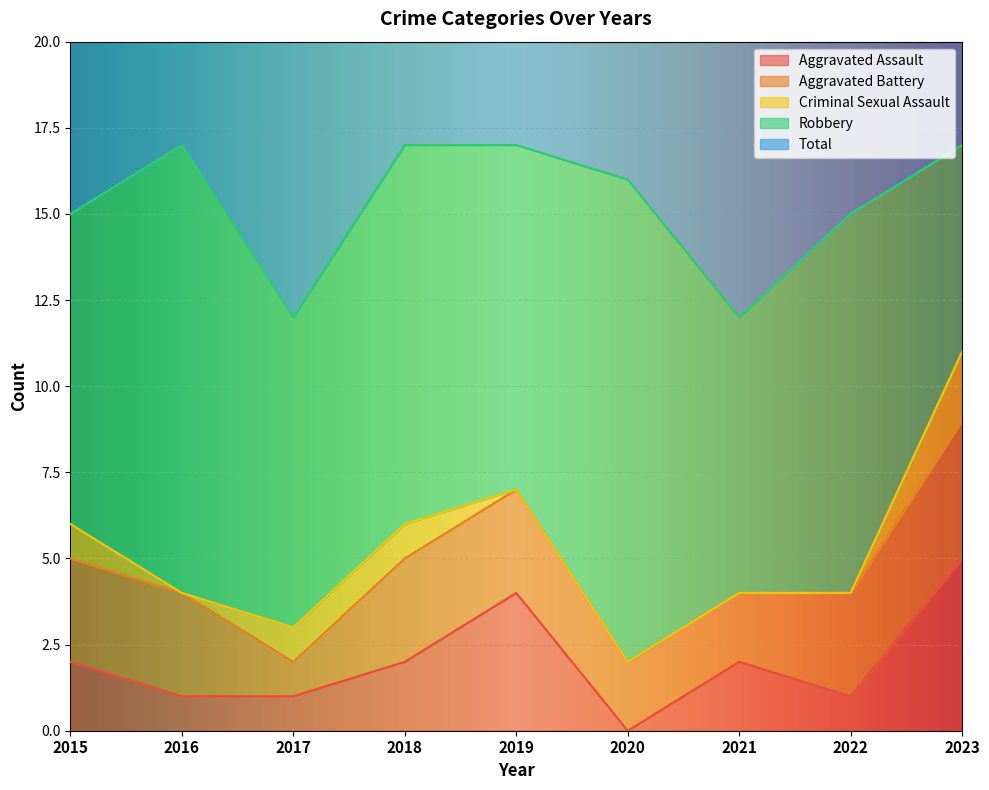

Is it true that Total equals 5 at 2023?

False